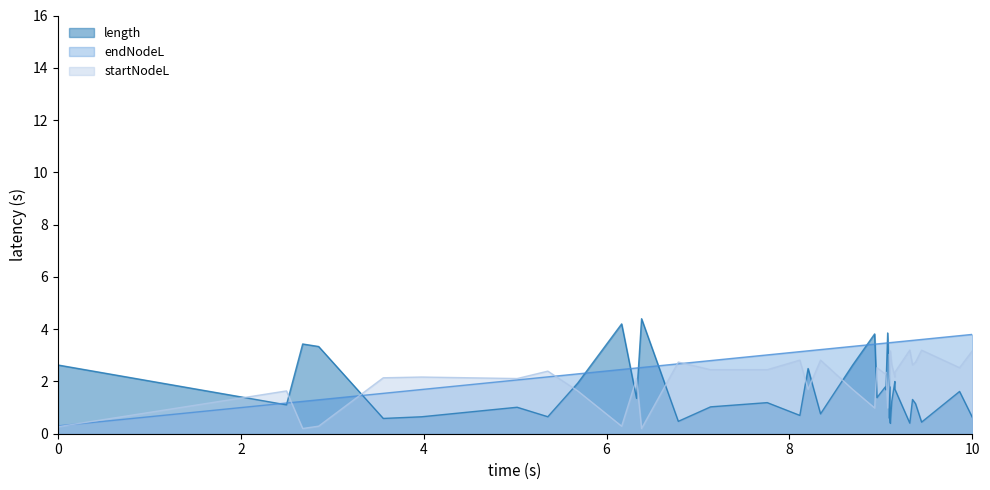

Which series has the largest total across all categories?

endNodeL